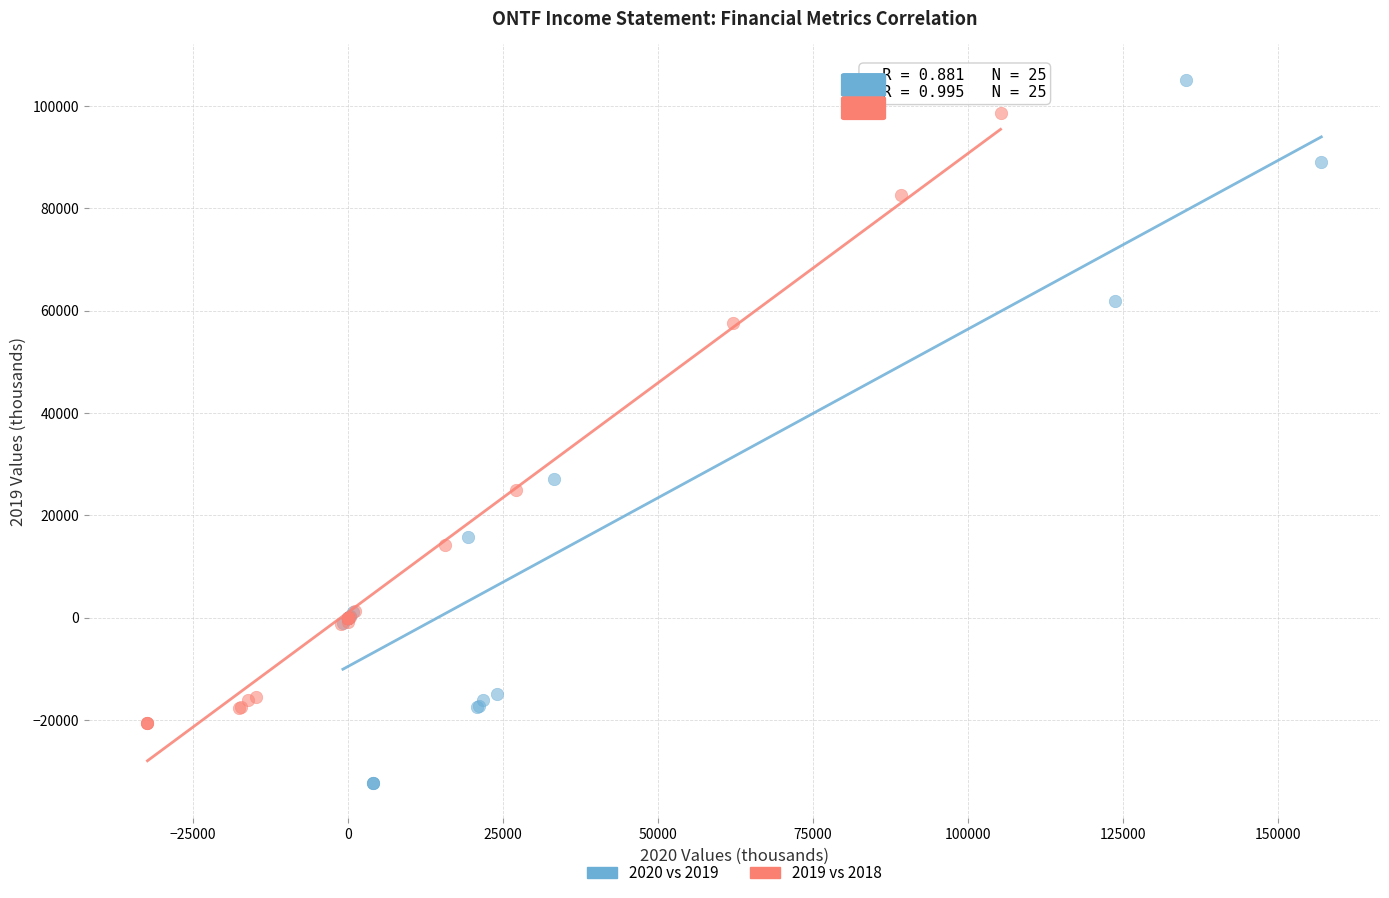

Which series contains the lowest Y value?

2020 vs 2019